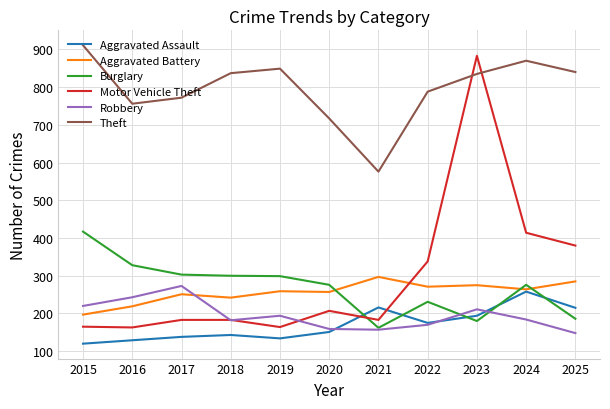

Is the value of Robbery at 2016 greater than the value of Motor Vehicle Theft at 2019?

Yes